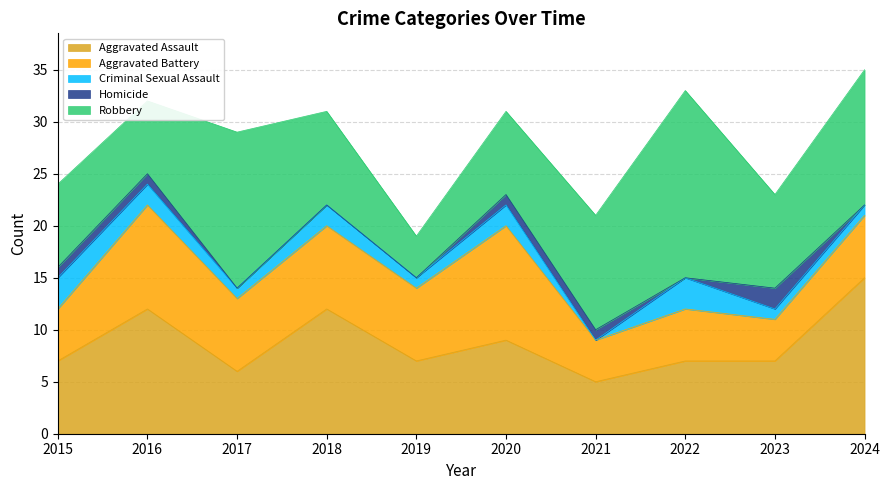

What is the difference between the Homicide values at 2024 and 2016?

1